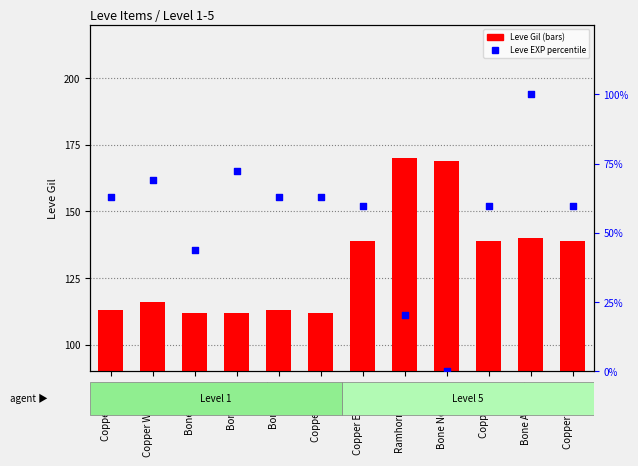

Which series has the largest total across all categories?

Leve Gil